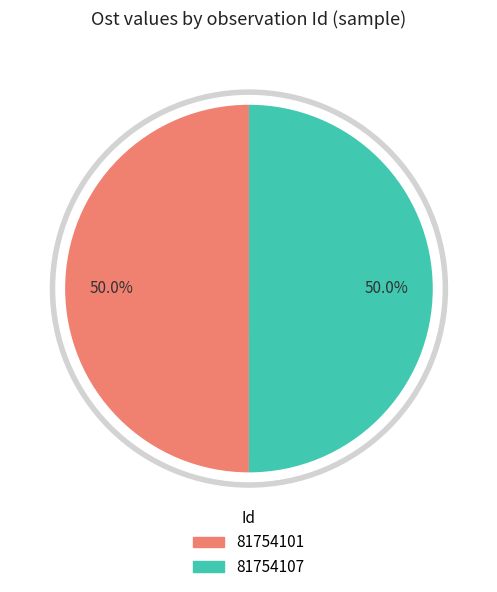

What percentage is the 81754107 slice, to the nearest percent?

50%